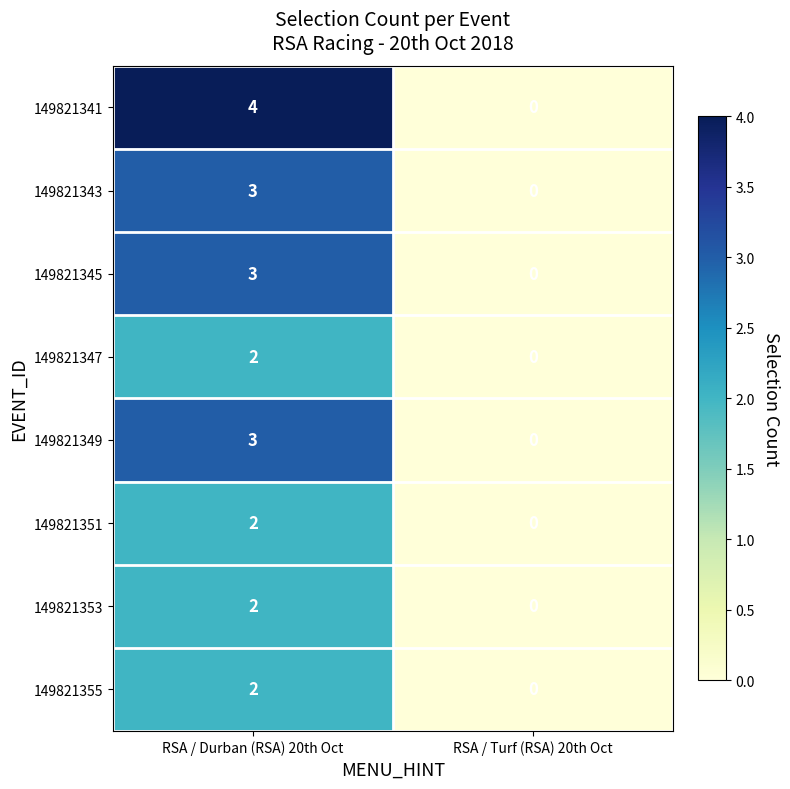

What is the difference between the maximum and minimum values in the 149821349 series?

3